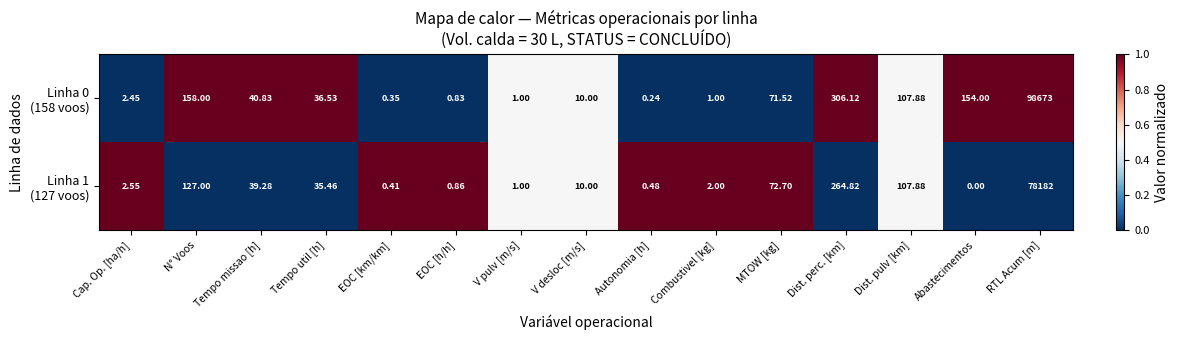

Which label corresponds to the smallest value in the chart?

Abastecimentos